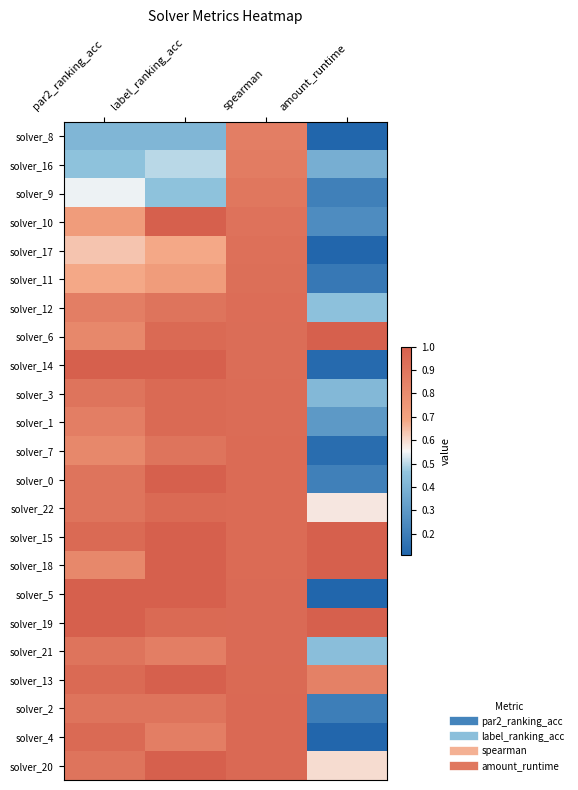

What is the difference between the highest and lowest values at spearman?

0.1